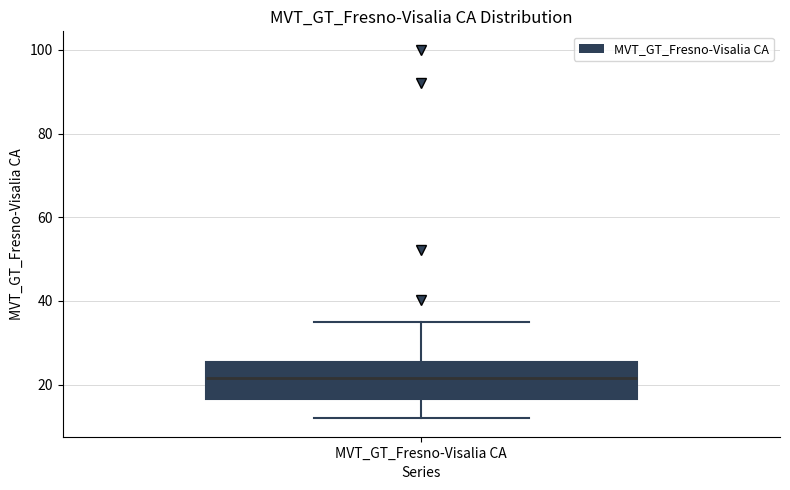

Where is the lower edge of the box for MVT_GT_Fresno-Visalia CA on the y-axis? The values are not printed on the chart, so give them approximately, as read against the axis.

16